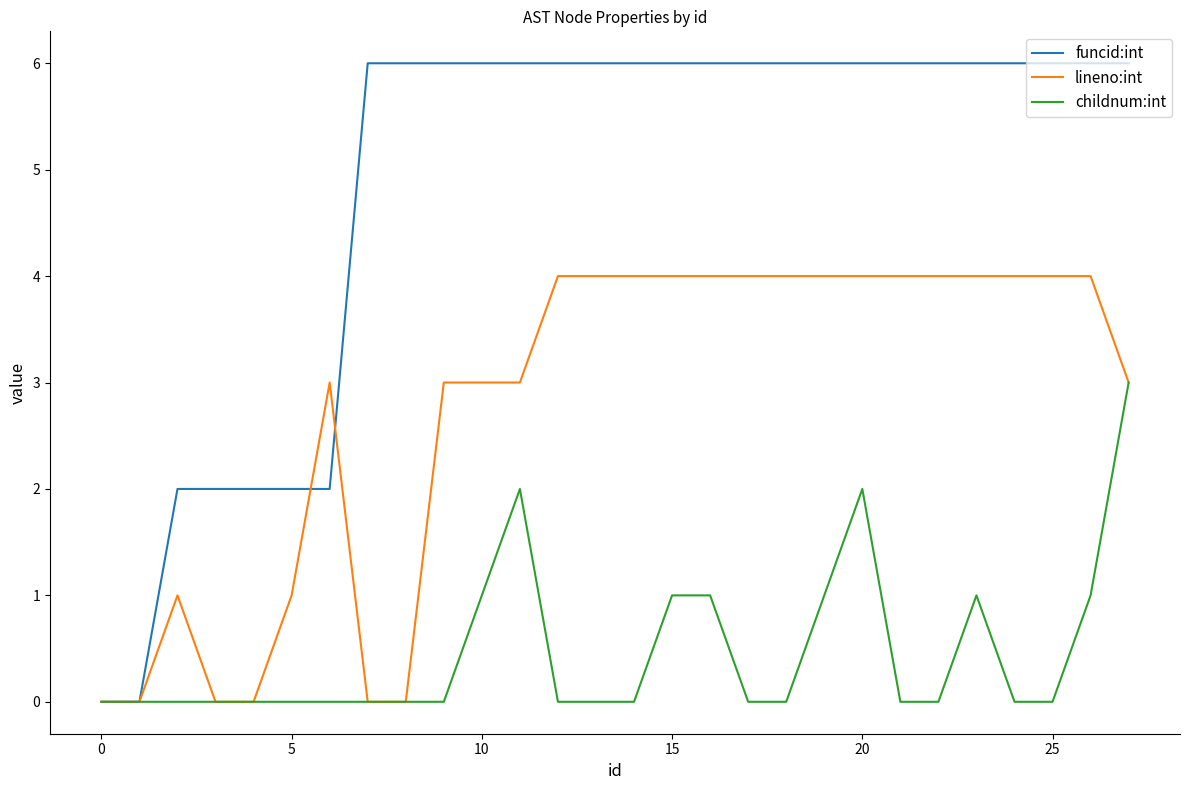

What is the sum of all funcid:int values?

136